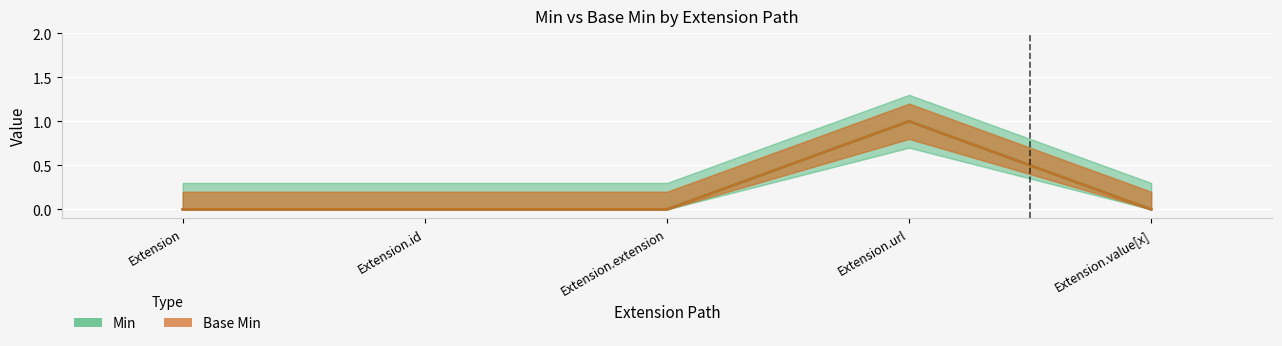

At which category is the sum across all series the highest?

Extension.url